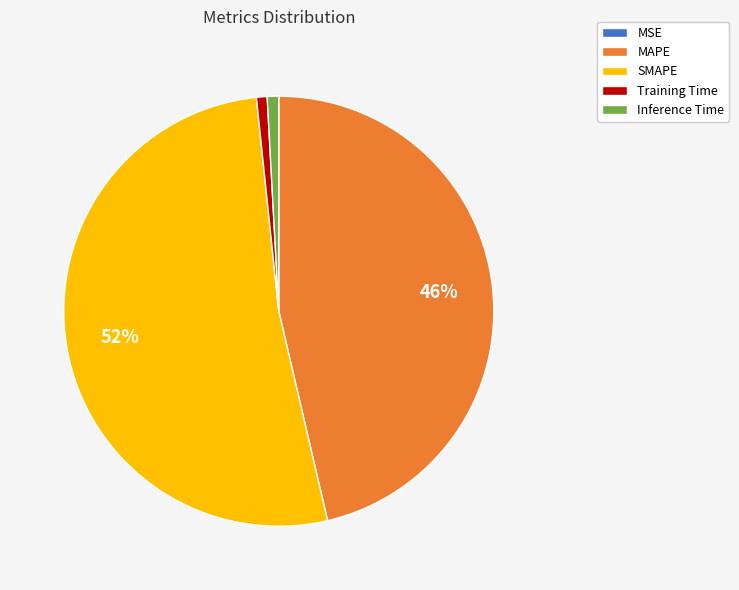

Combined, do Training Time and SMAPE account for over 50%?

Yes